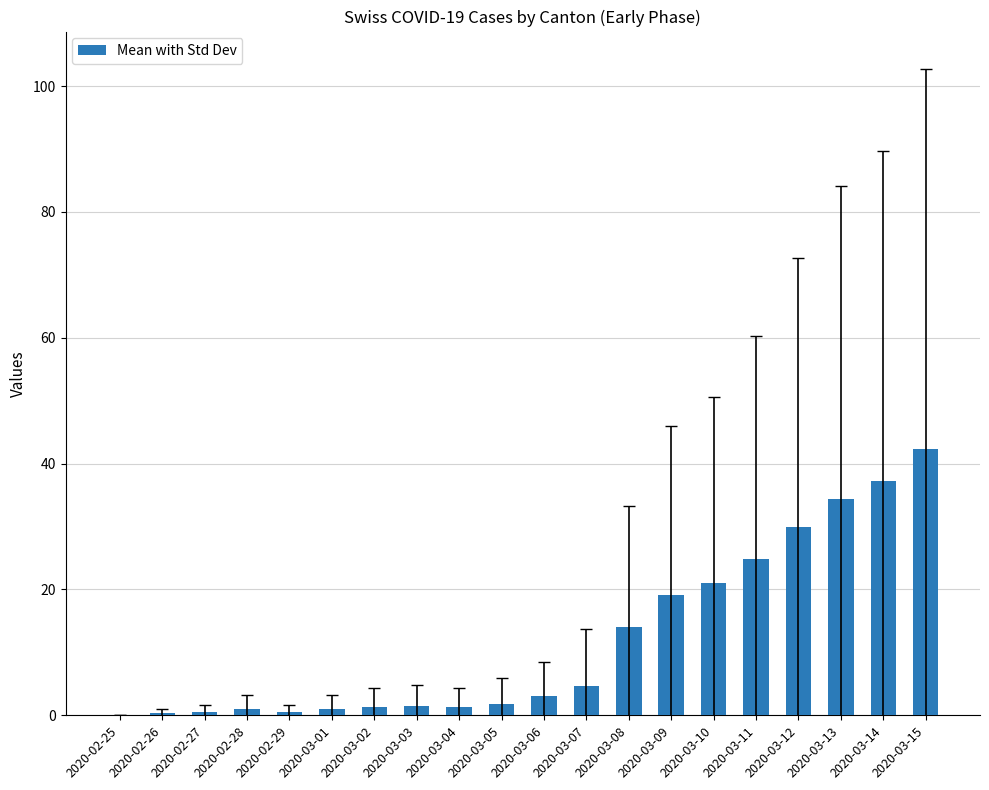

Approximately how many times larger is the value at 2020-03-14 compared to 2020-03-06?

12.4